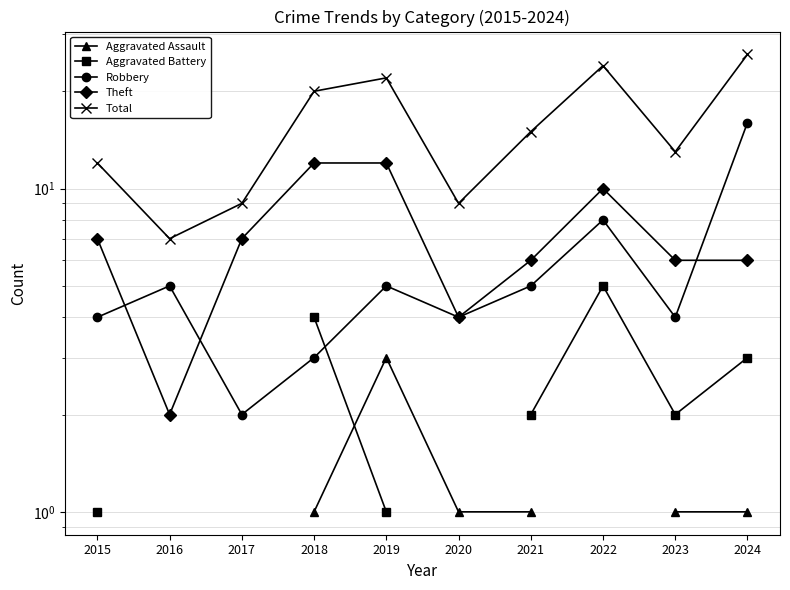

Is it true that Robbery equals 2.4 at 2022?

False